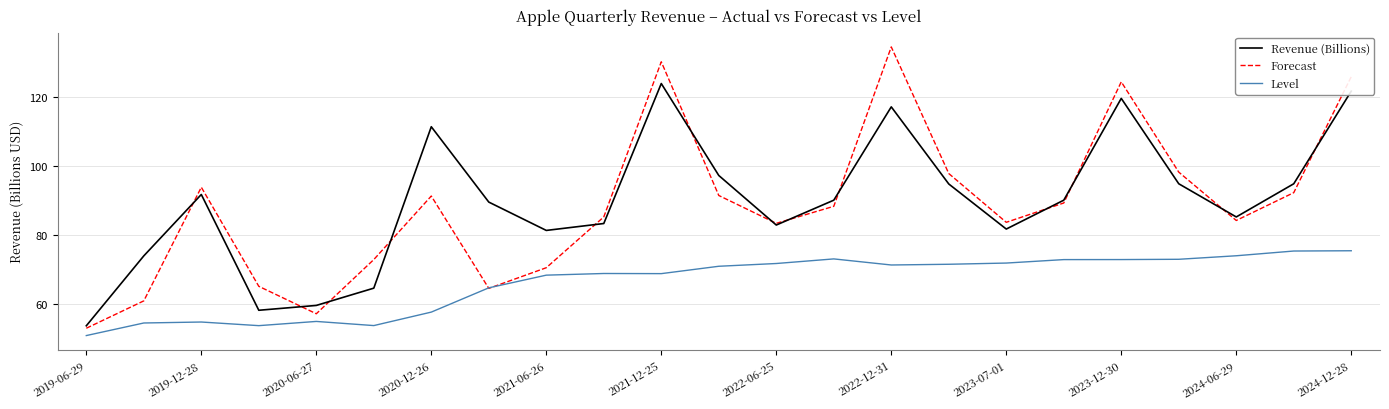

True or false: Revenue (Billions) has more than 1 points higher than both neighbors.

True